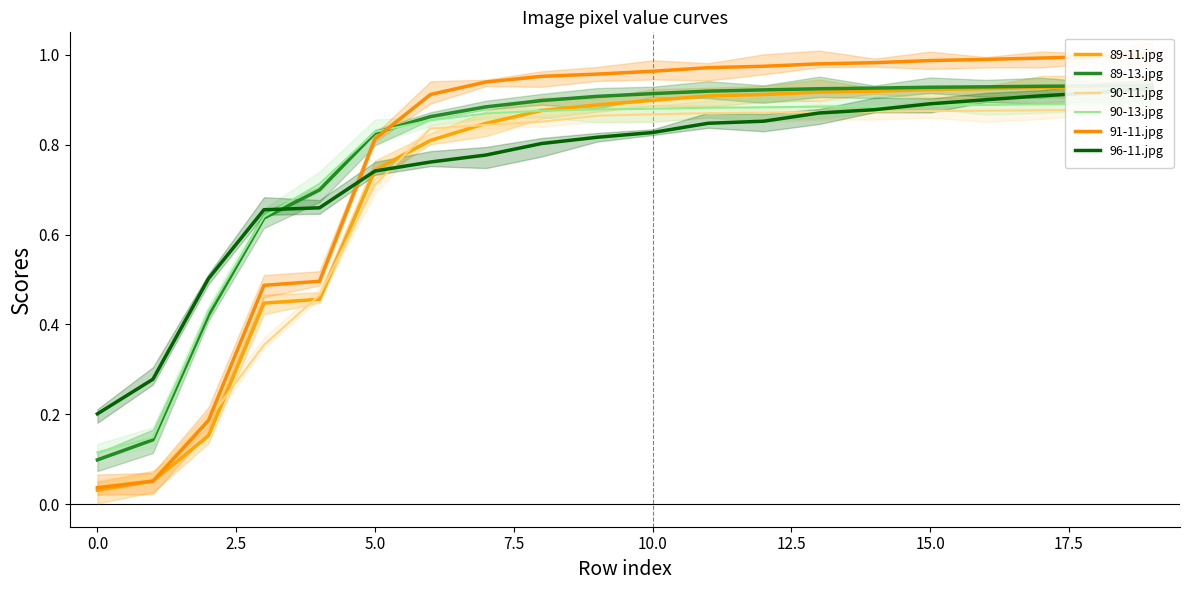

What is the total value across all series at 20.0?

5.3